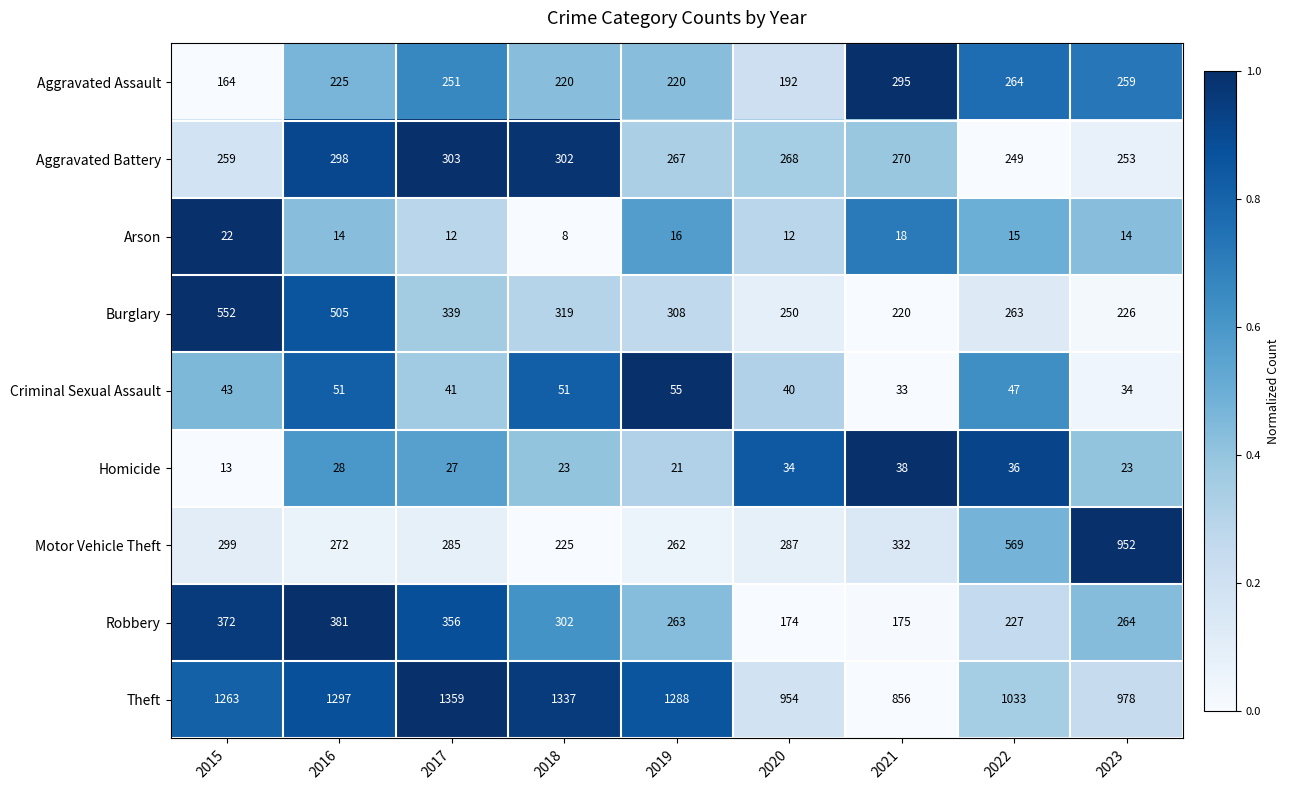

At which category is the sum across all series the highest?

2016